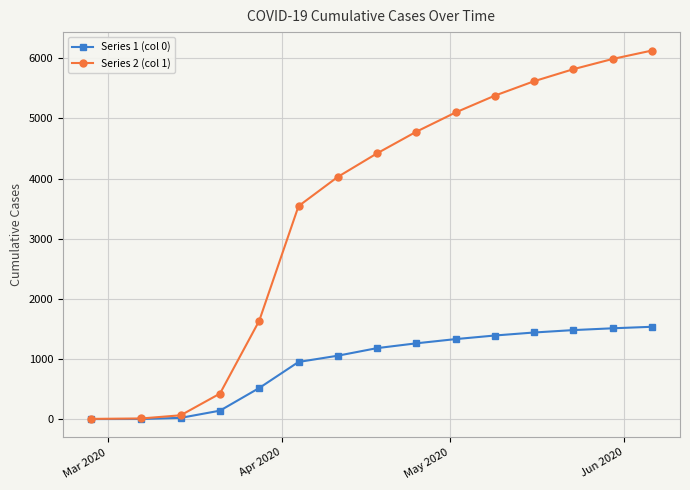

Which series has the largest total across all categories?

Series 2 (col 1)